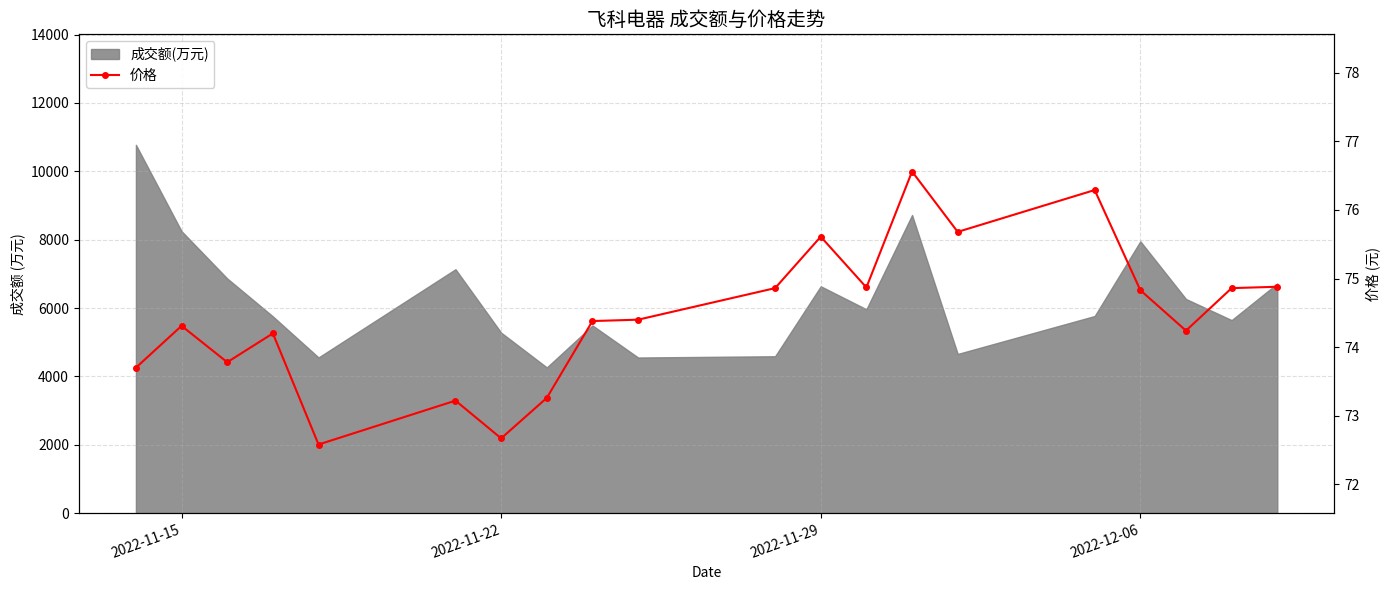

True or false: the data shows 107.7 at 19.

False